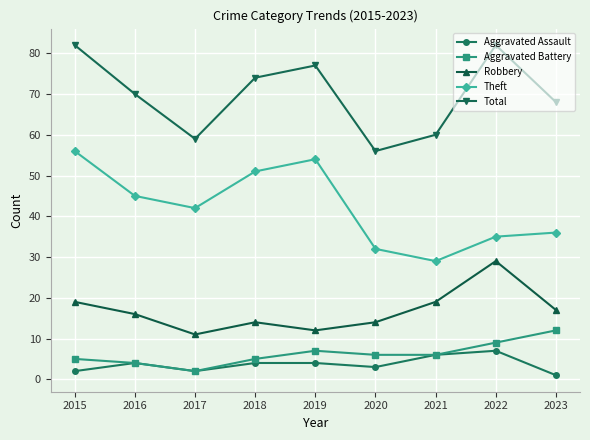

The Theft series shows 54 at 2019. True or false?

True